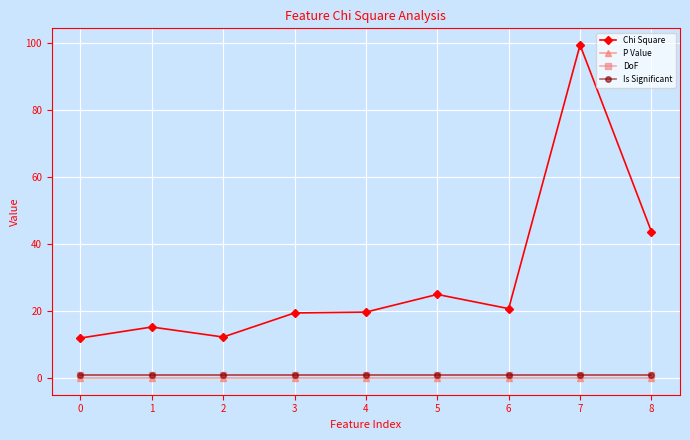

True or false: DoF has more than 1 points higher than both neighbors.

False